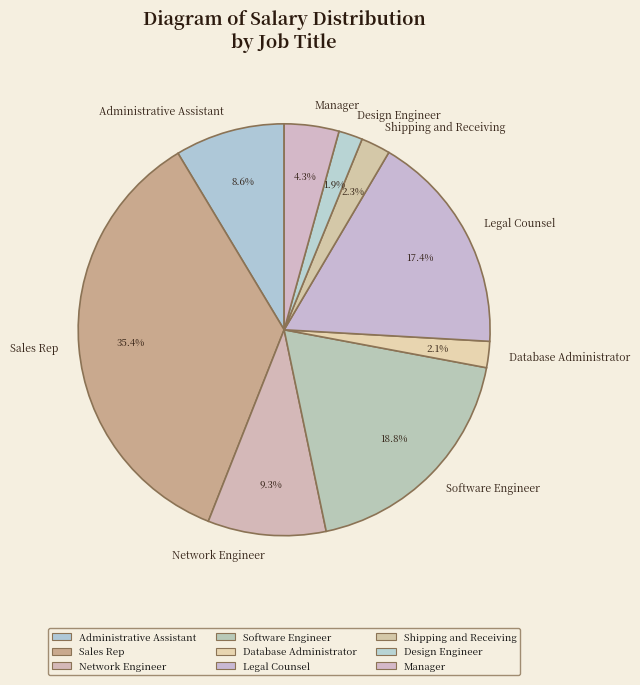

Does Administrative Assistant represent more than half of the total?

No